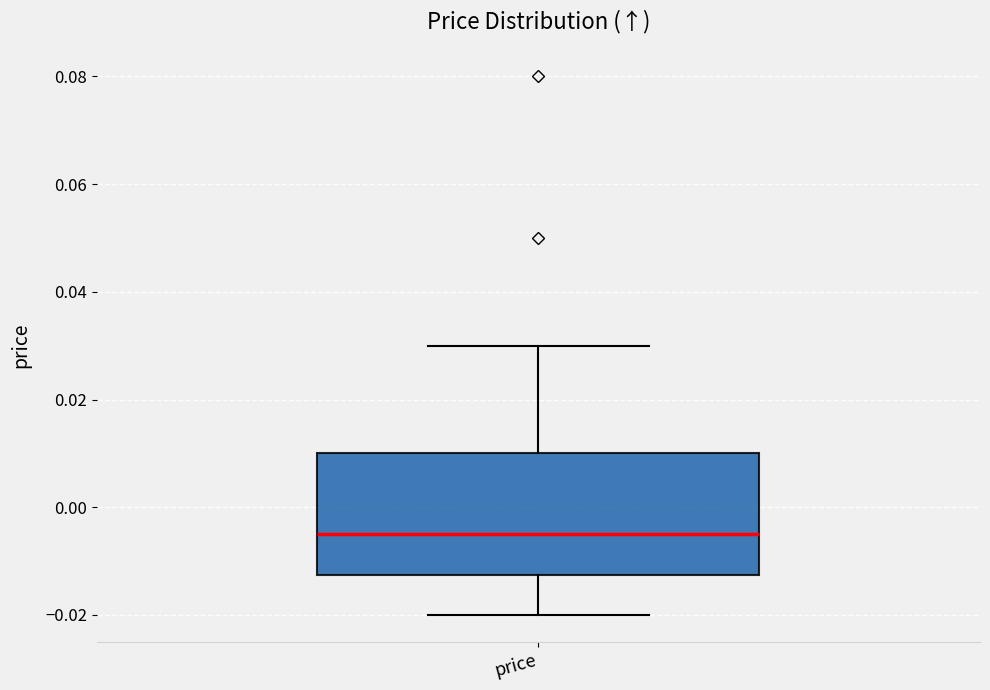

Read this box plot against the y-axis: the position of the median line, the range covered by the box, and the ends of both whiskers. The values are not printed on the chart, so give them approximately, as read against the axis.

median -0.004, box -0.012 to 0.010, whiskers -0.020 to 0.030